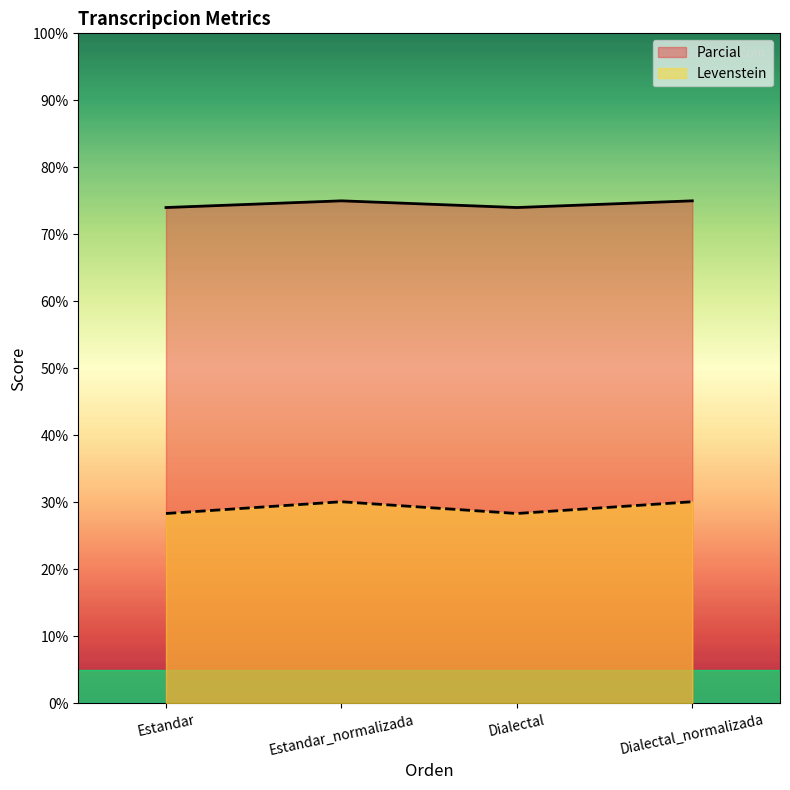

At which label is Parcial closest to 29?

Estandar